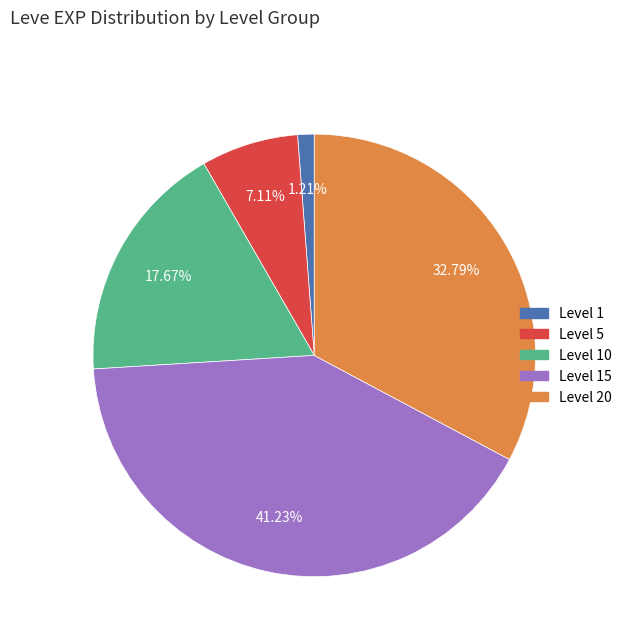

Does any single category account for the majority?

No